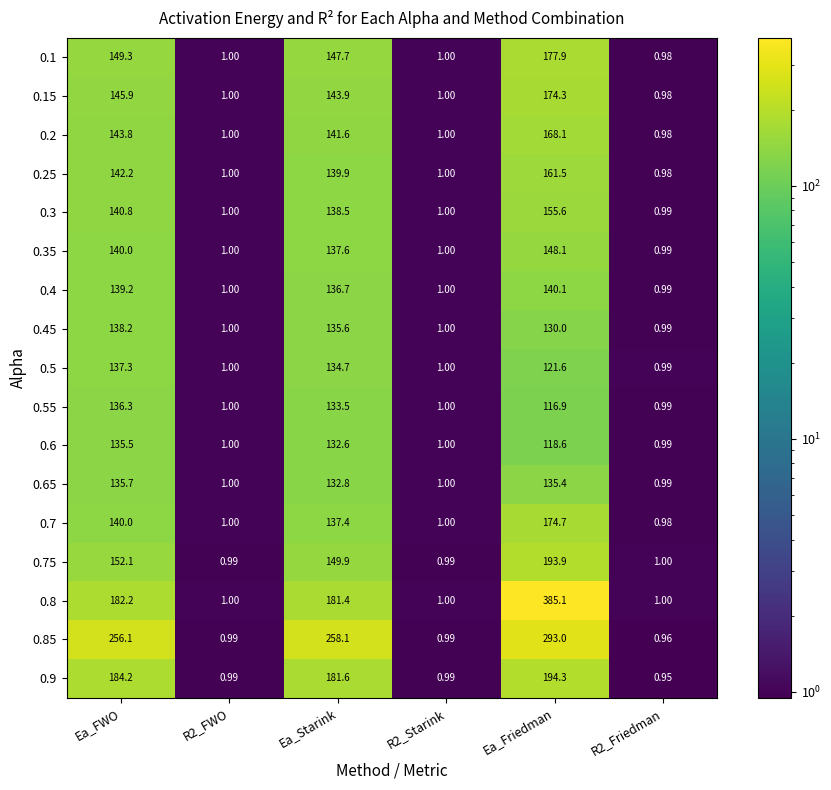

Which series has the largest total across all categories?

0.85